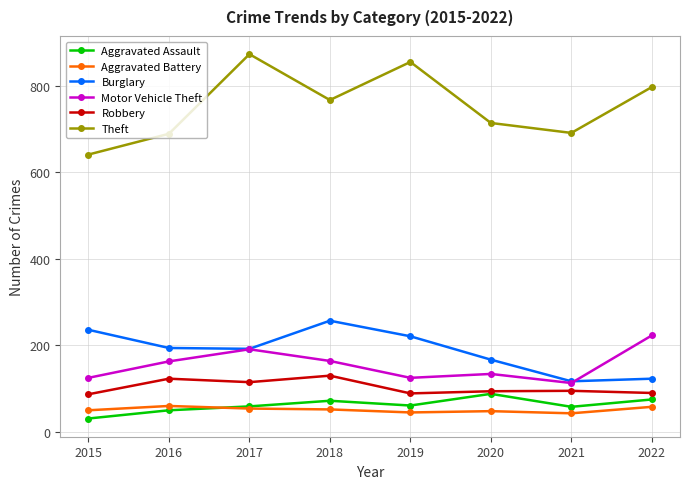

True or false: Burglary has more than 0 points higher than both neighbors.

True